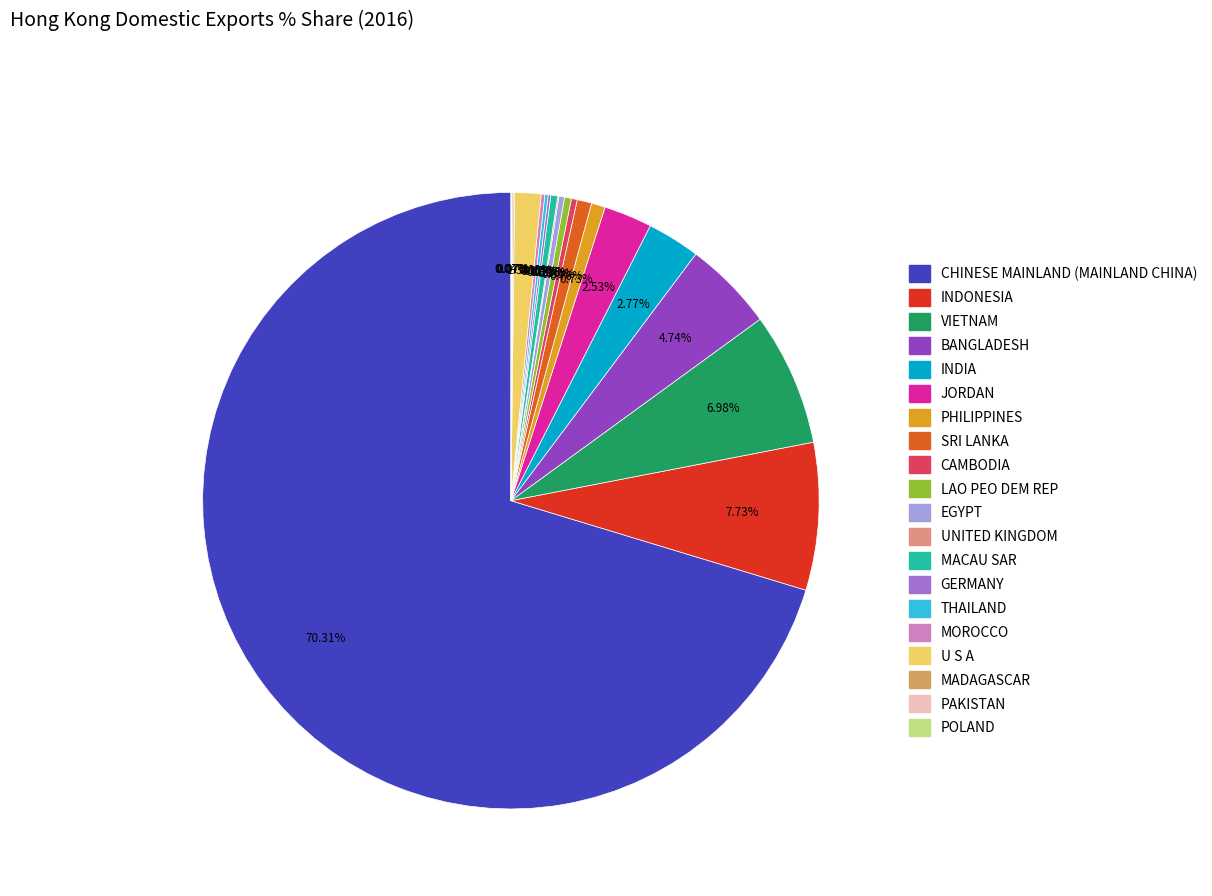

Does any single category account for the majority?

Yes